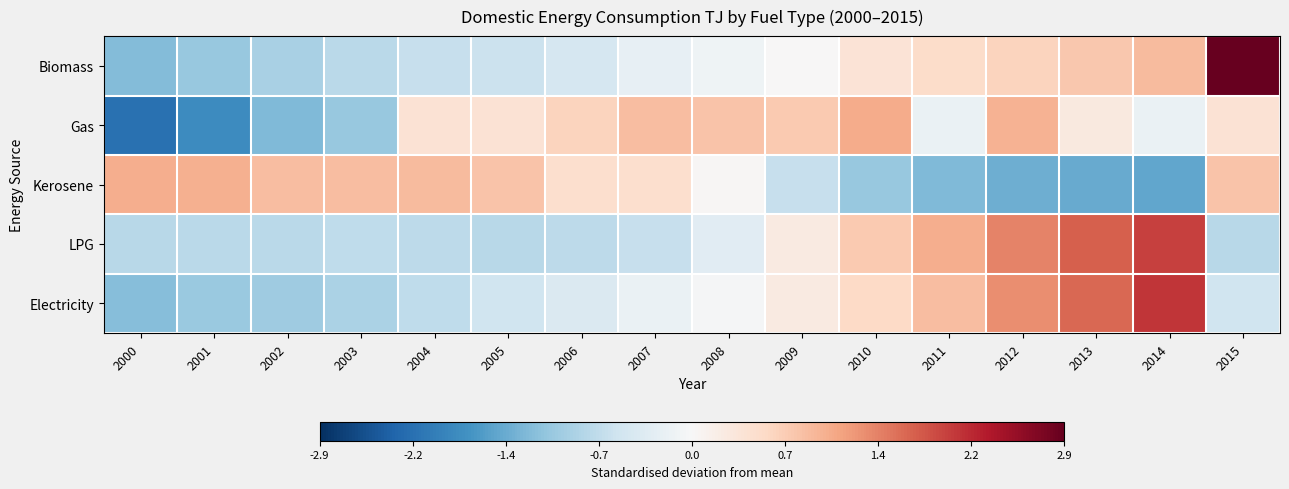

What is the total value across all series at 2015?

2.7